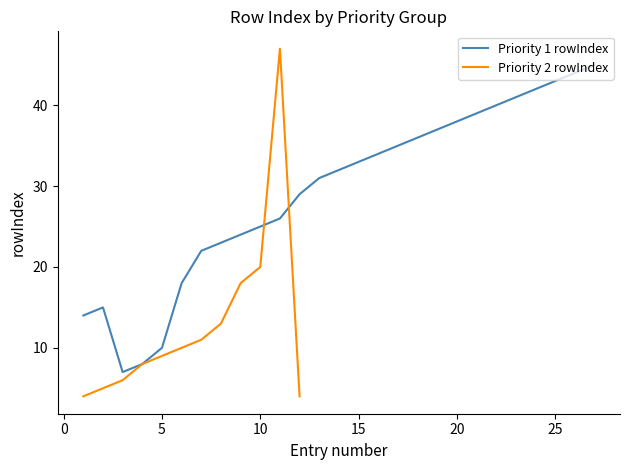

What is the maximum value shown in the chart?

47